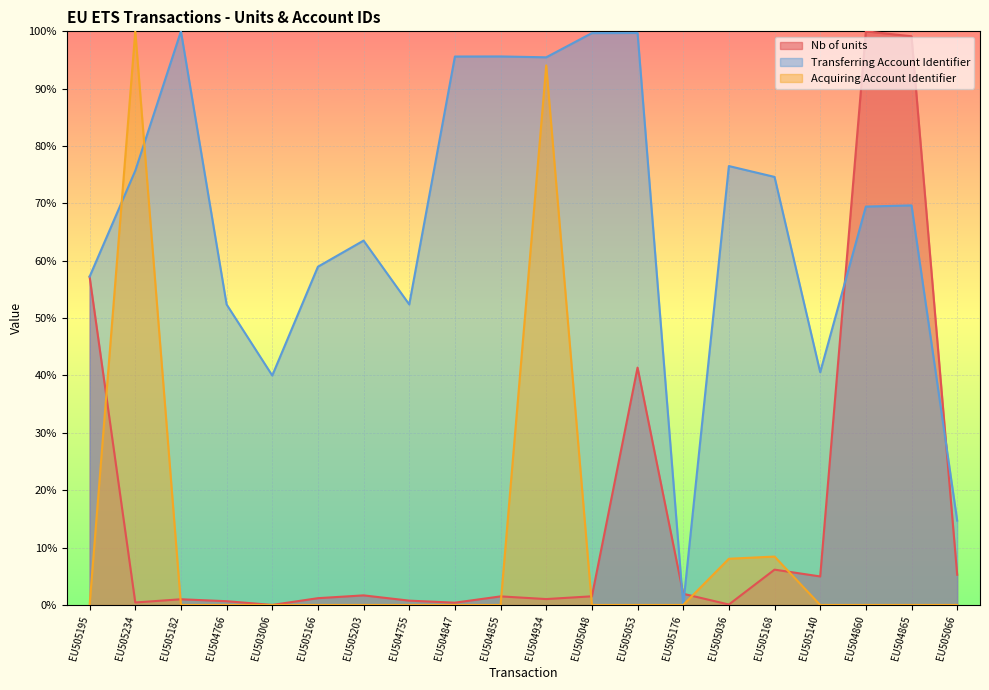

What are all the series names shown in the legend?

Nb of units, Transferring Account Identifier, Acquiring Account Identifier